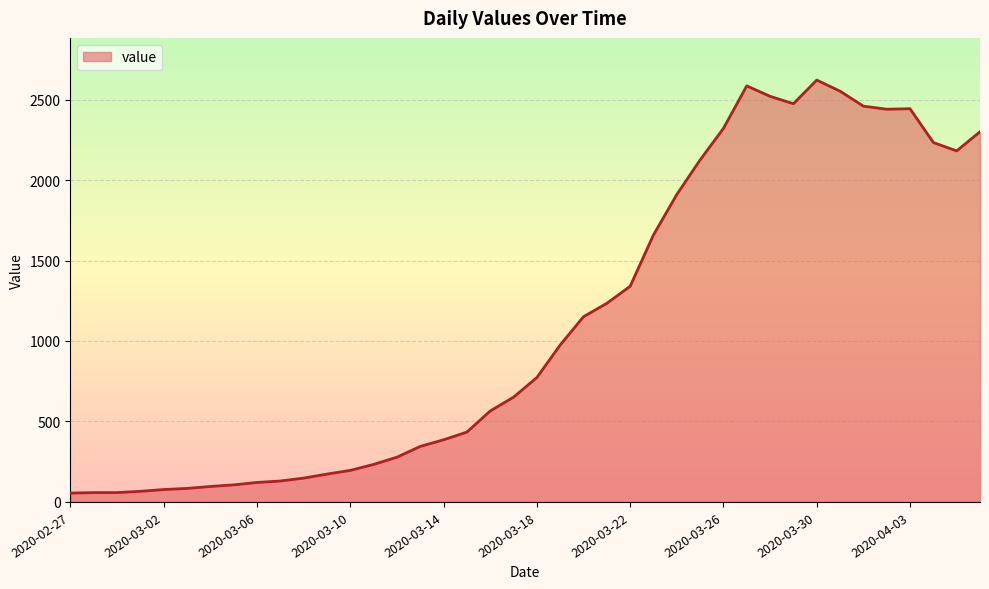

What is the maximum value shown in the chart?

2621